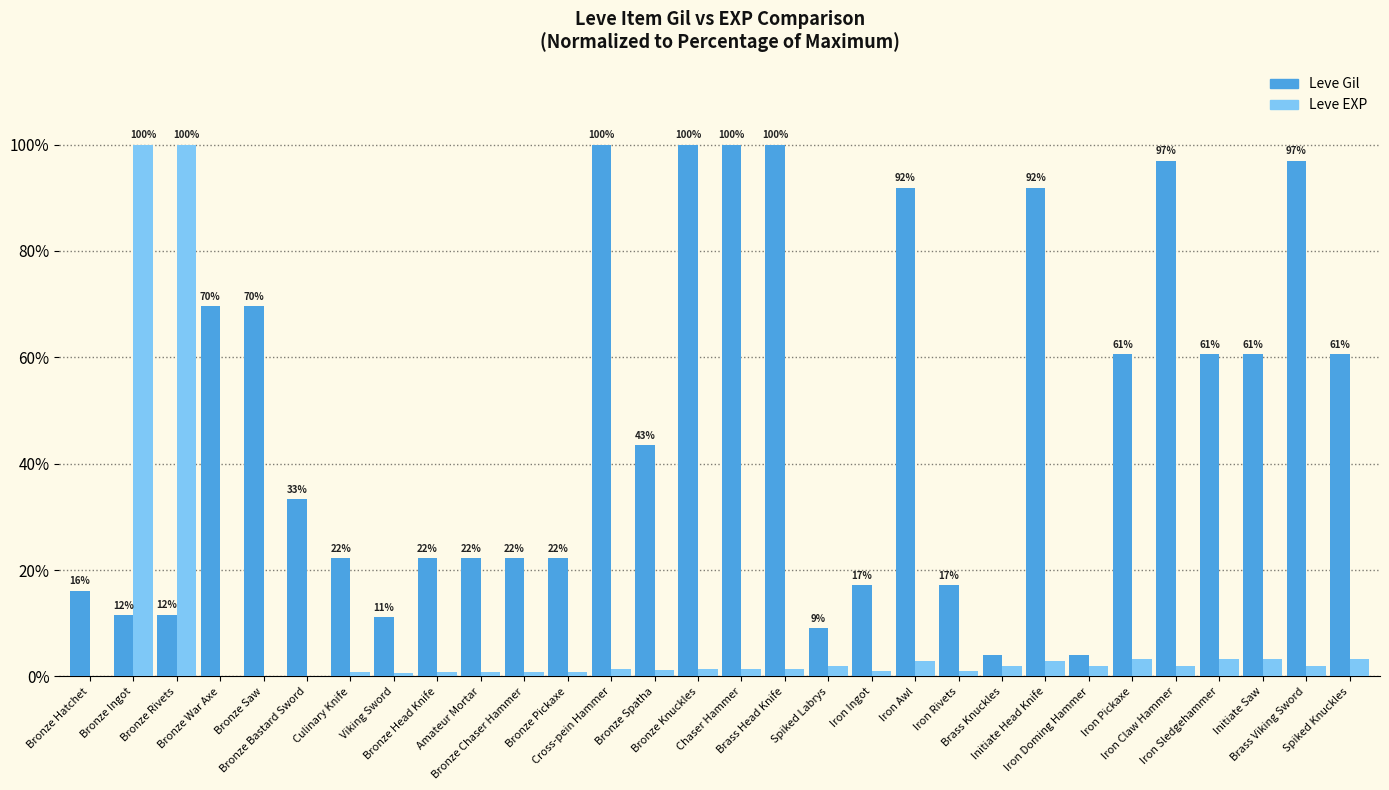

At which label is Leve EXP closest to 50?

Iron Pickaxe